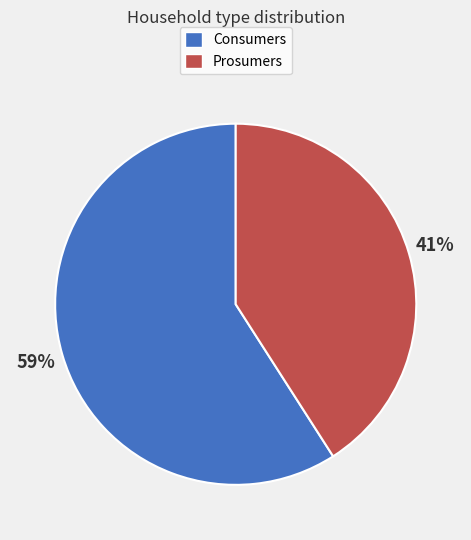

Which slice is the smallest?

Prosumers